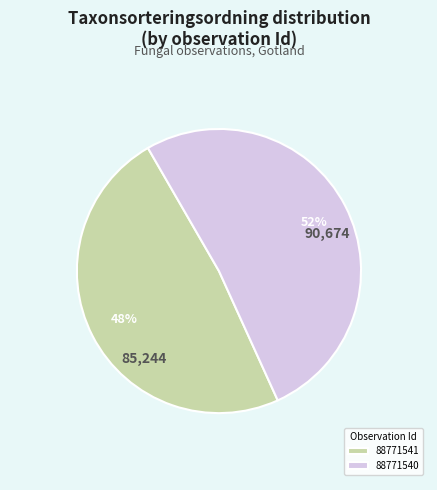

Which has a higher value, 88771540 or 88771541?

88771540